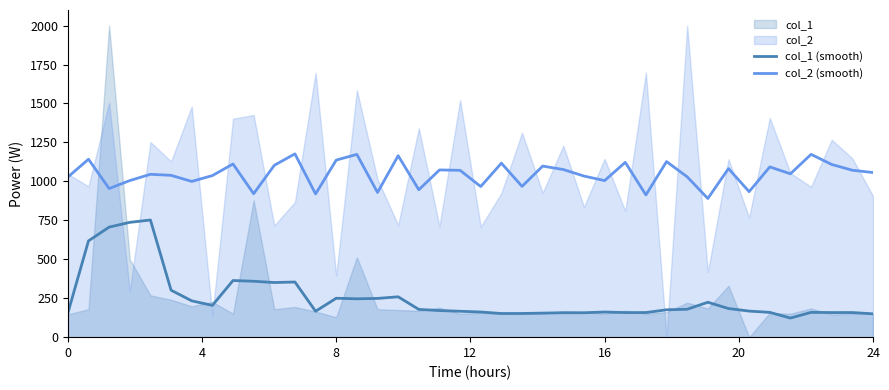

What is the highest value of the col_2 (smooth) series?

1176.6